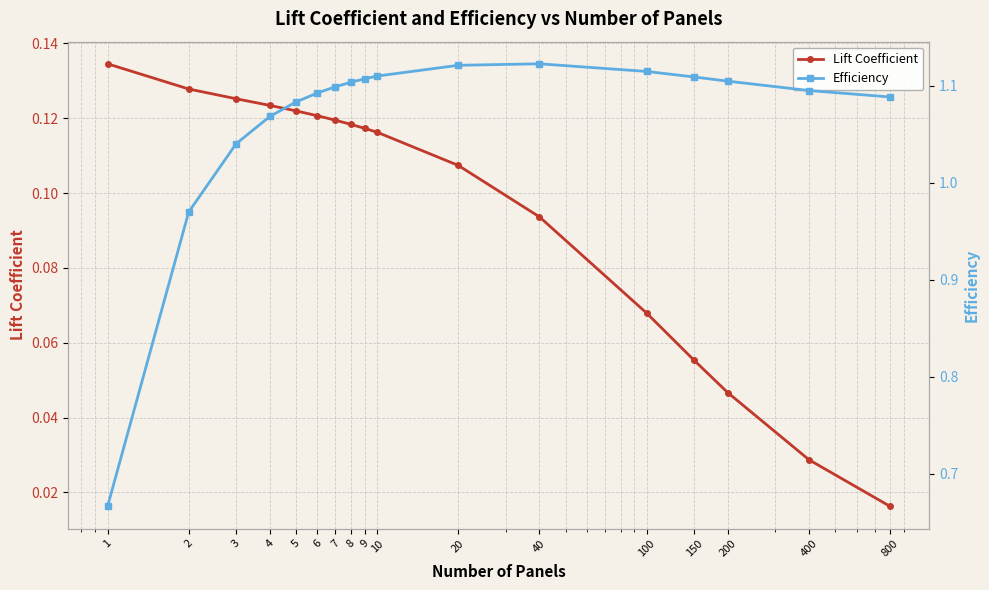

Reading left to right, transcribe all the data shown in this chart.

Lift Coefficient: 0.1	0.1	0.1	0.1	0.1	0.1	0.1	0.1	0.1	0.1	0.1	0.1	0.1	0.1	0.0	0.0	0.0
Efficiency: 0.7	1.0	1.0	1.1	1.1	1.1	1.1	1.1	1.1	1.1	1.1	1.1	1.1	1.1	1.1	1.1	1.1